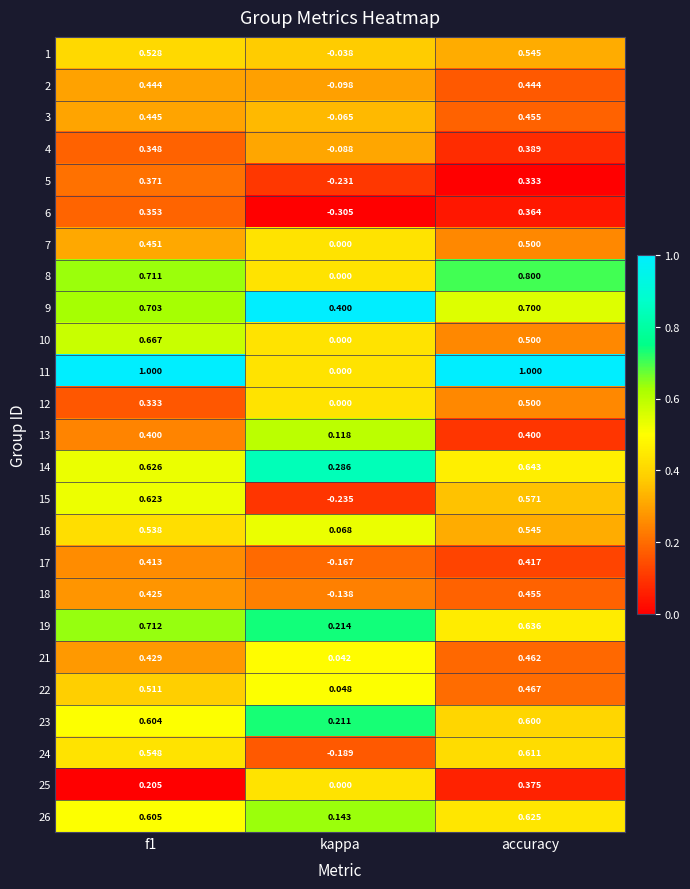

At which label is 24 closest to 0?

kappa